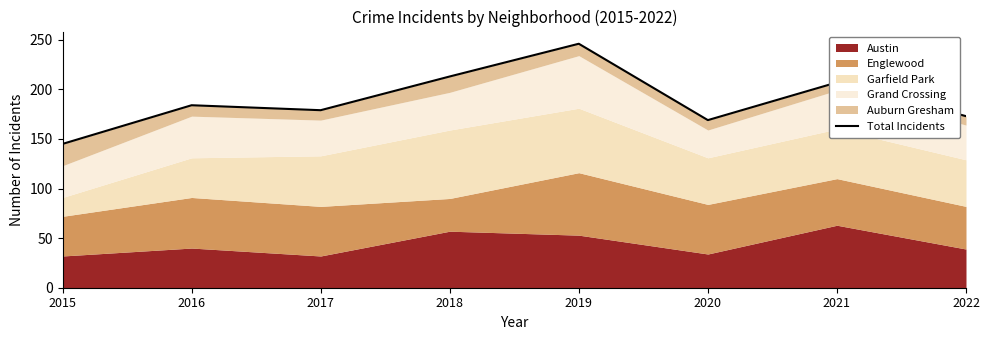

List the labels in order of value, largest first.

2019, 2018, 2021, 2016, 2017, 2022, 2020, 2015